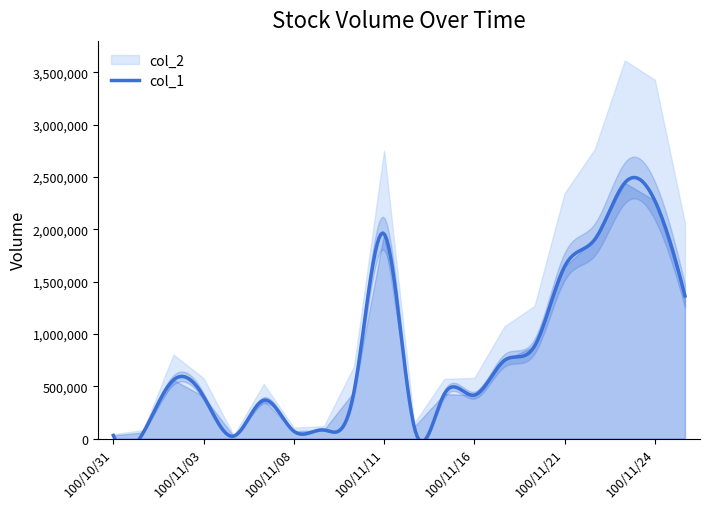

Is it true that col_2 equals 2058660 at 100/11/25?

True